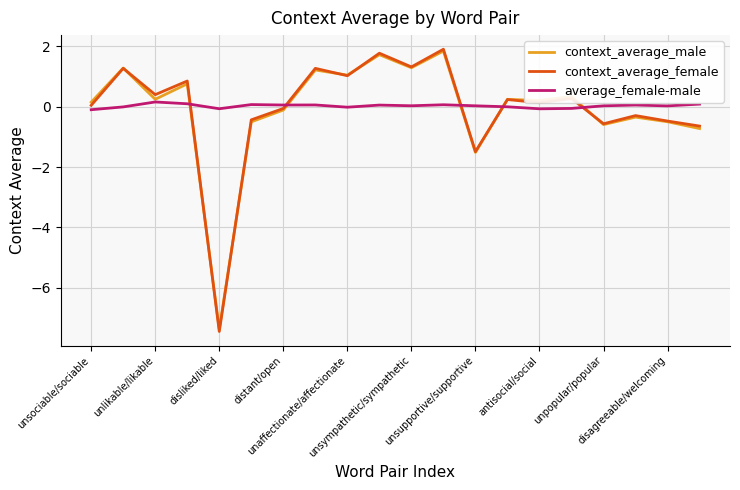

What is the maximum value for context_average_female?

1.9